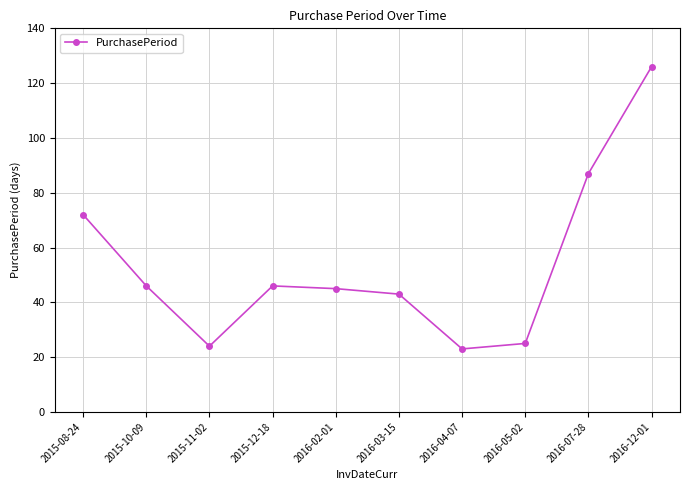

At which category does the chart reach its peak across all series?

2016-12-01